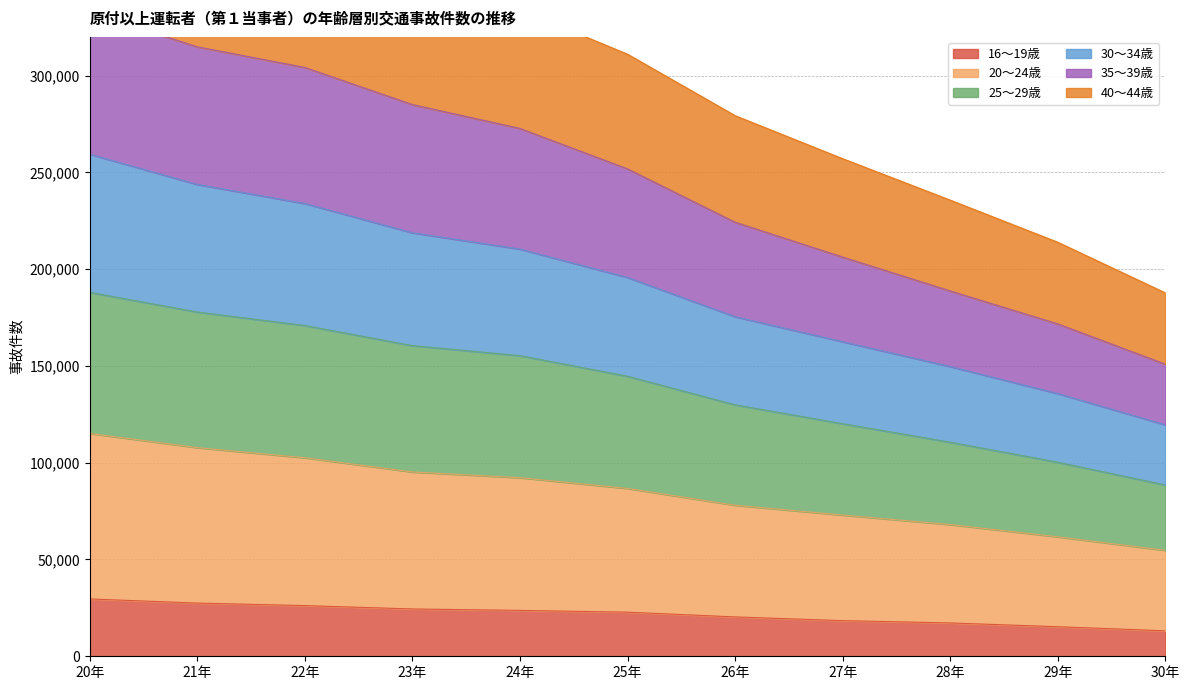

What is the maximum value for 16～19歳?

29621